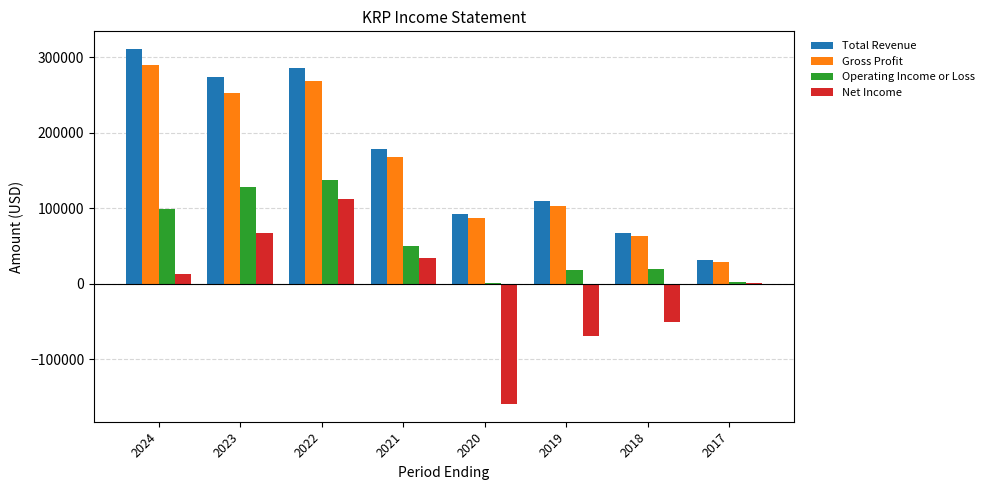

The value of Gross Profit at 2019 is 102200. True or false?

True